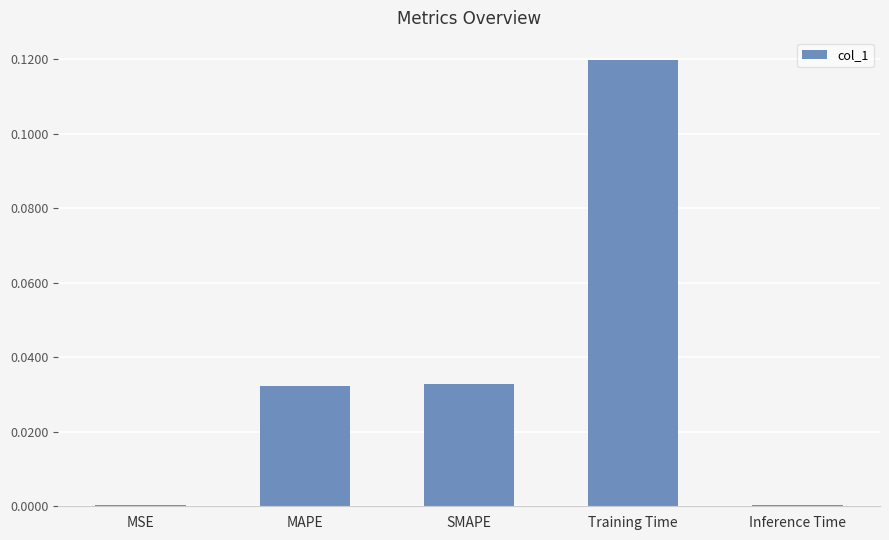

True or false: the data shows 0.1 at SMAPE.

False